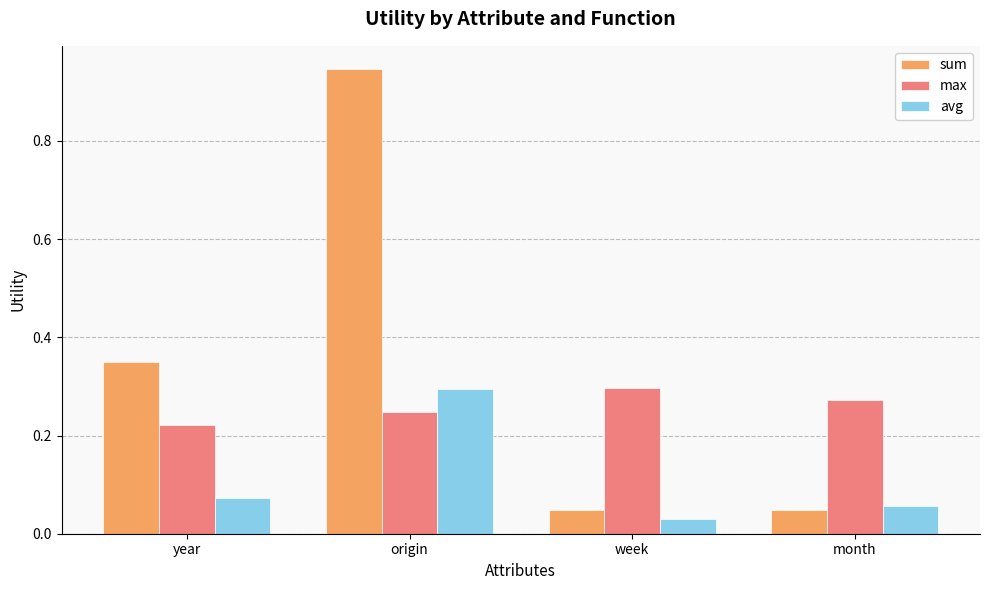

What is the sum of all avg values?

0.5